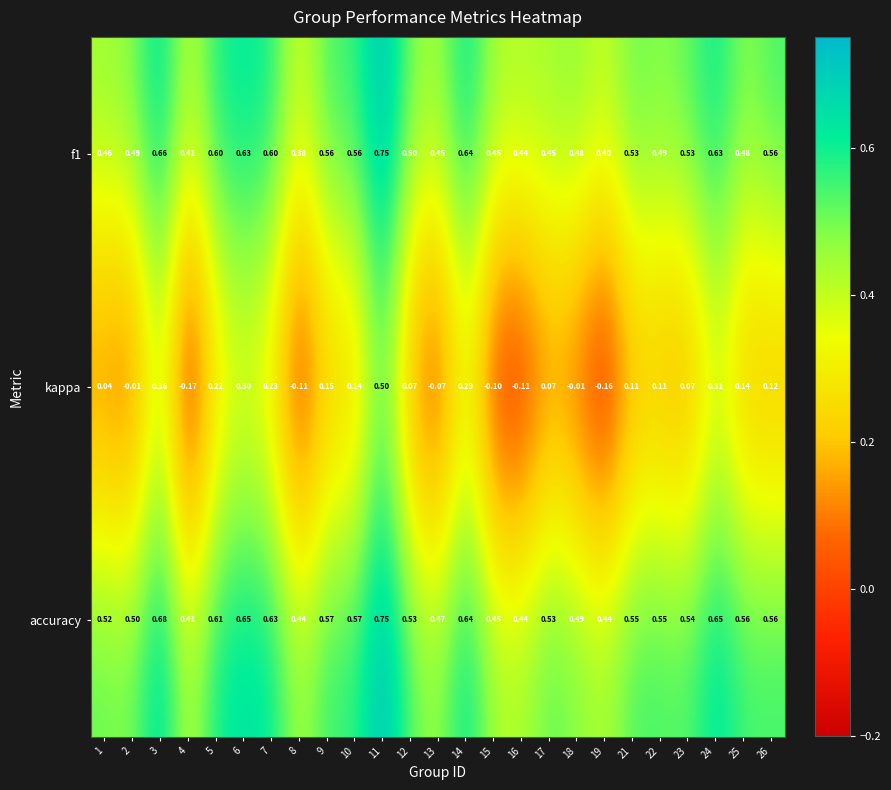

Is the value of f1 at 9 greater than the value of kappa at 9?

Yes